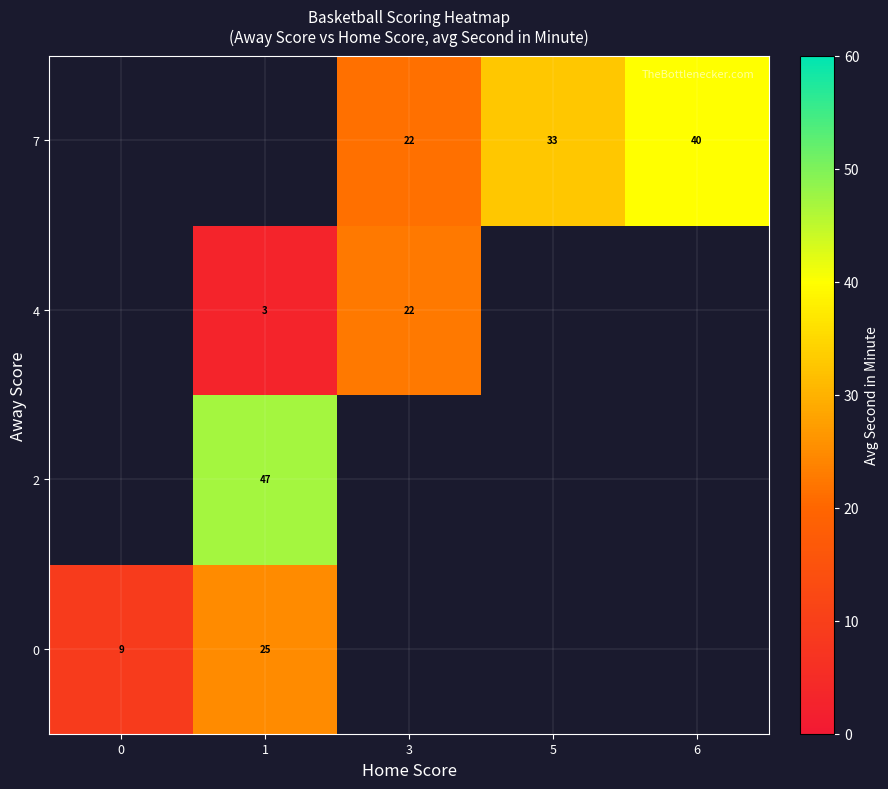

Is it true that 4 equals 3 at 1?

True